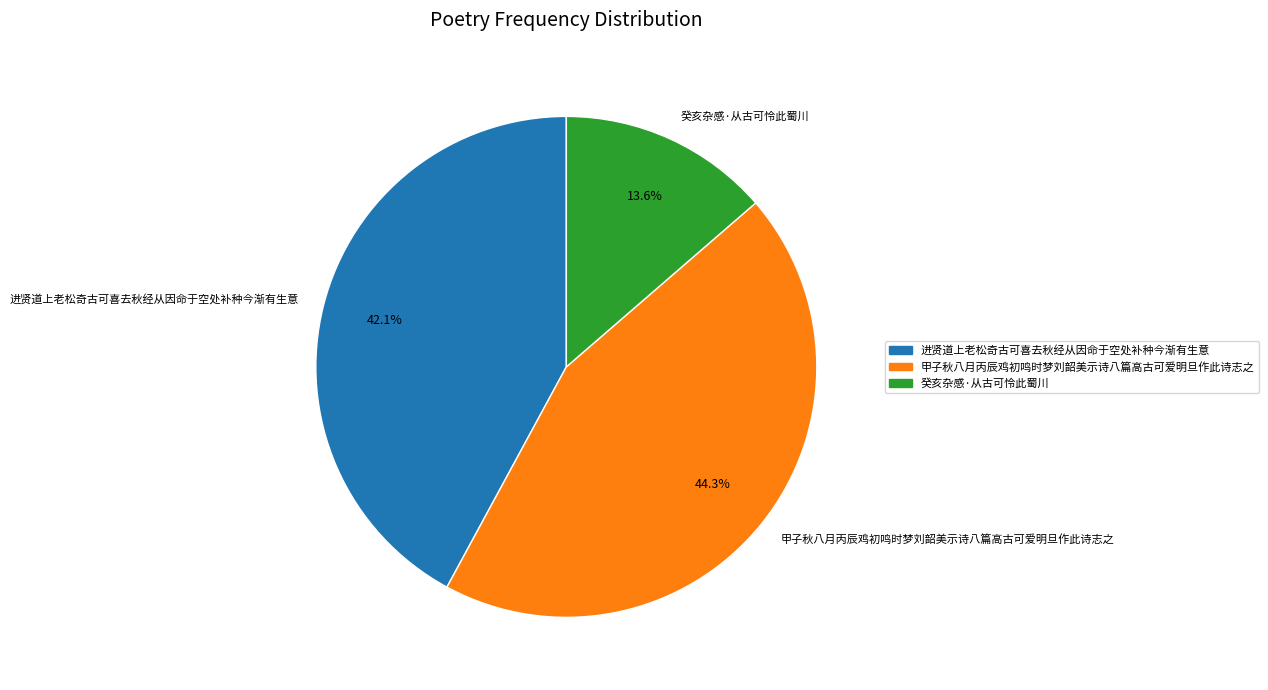

Is 甲子秋八月丙辰鸡初鸣时梦刘韶美示诗八篇高古可爱明旦作此诗志之 the majority of the pie?

No